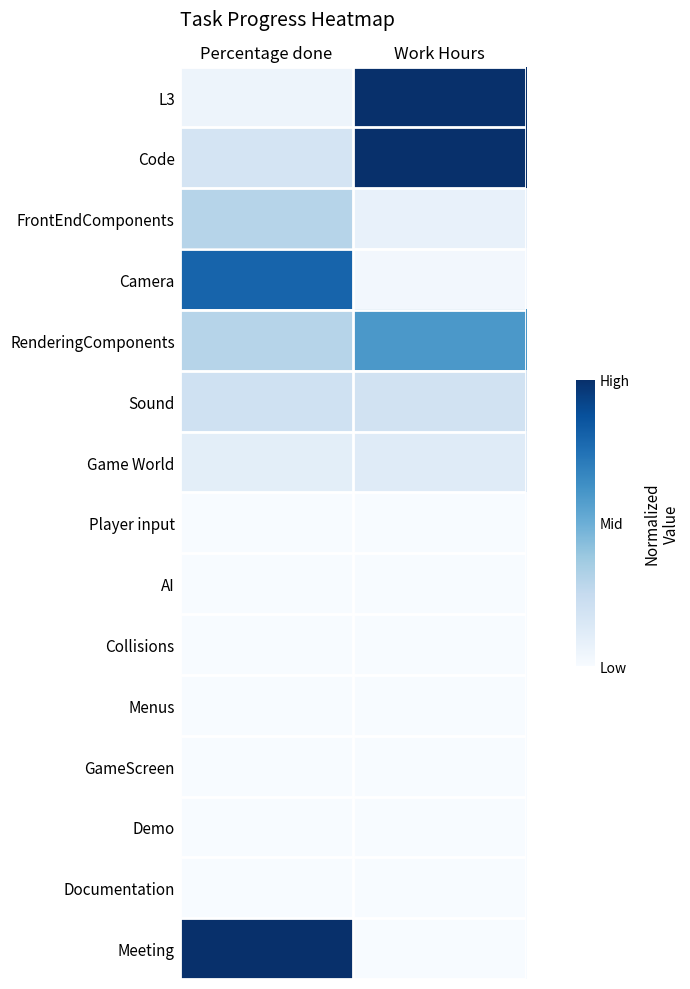

Rank the series by their maximum value, from highest to lowest.

L3, Code, Meeting, Camera, RenderingComponents, FrontEndComponents, Sound, Game World, Player input, AI, Collisions, Menus, GameScreen, Demo, Documentation